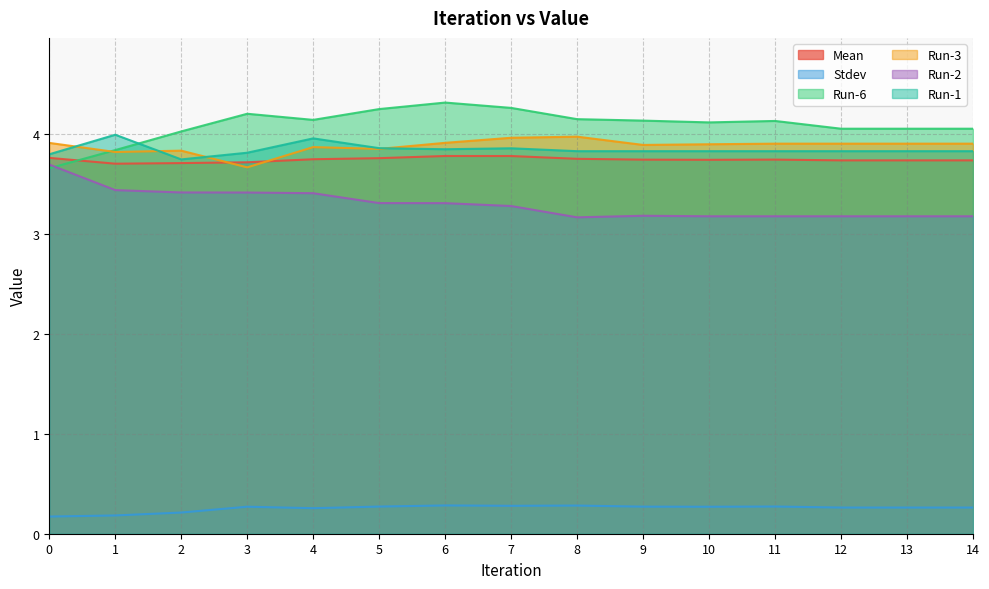

In Run-6, how many points are lower than both neighbors (excluding endpoints)?

2